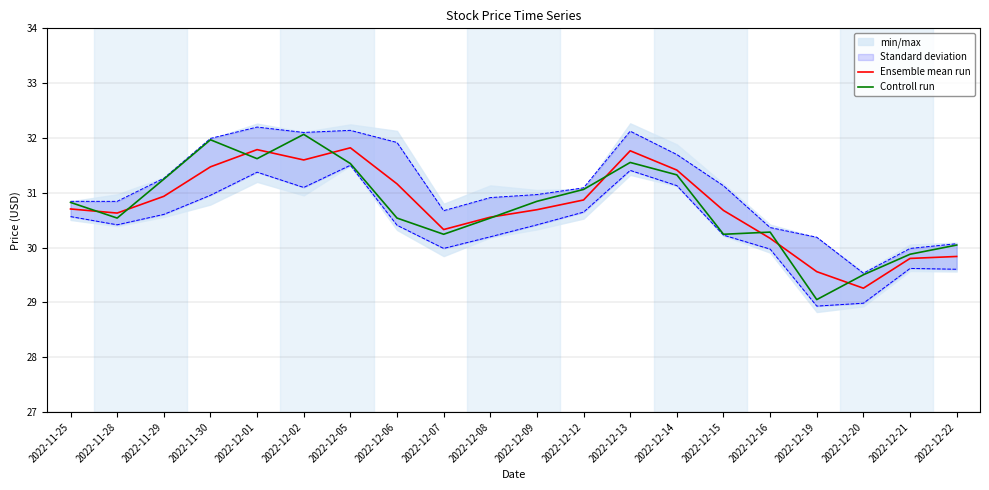

What is the value of the Ensemble mean run point at the 1st from the left?

30.7